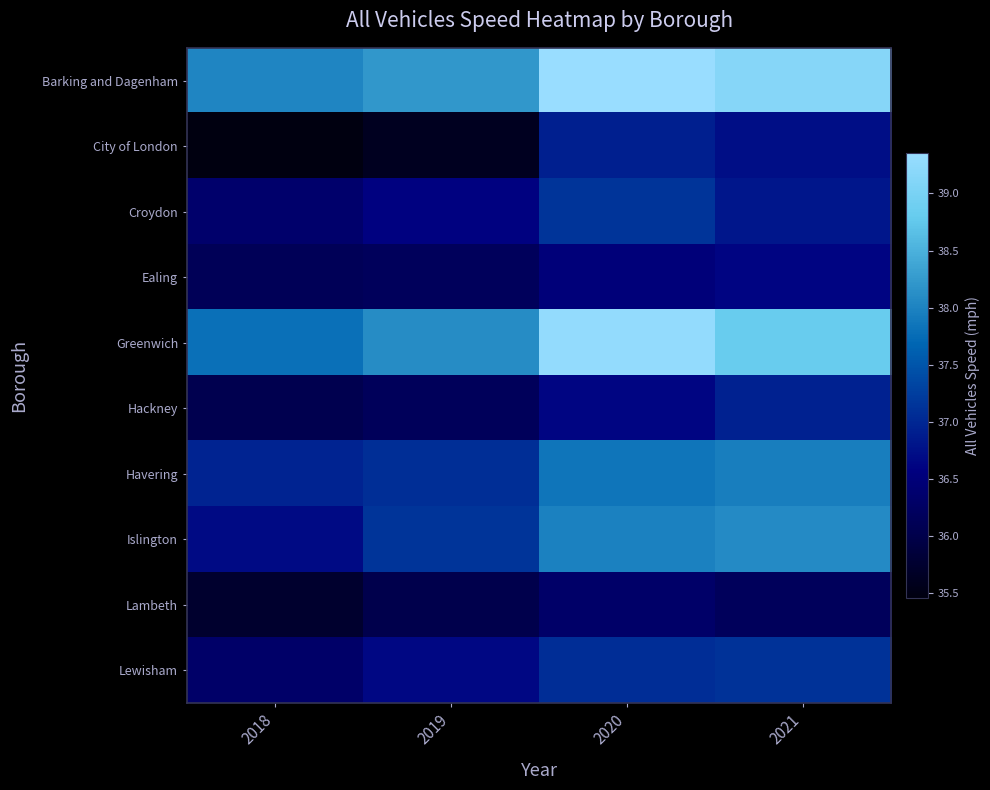

Which series changed the most between 2020 and 2021?

Greenwich